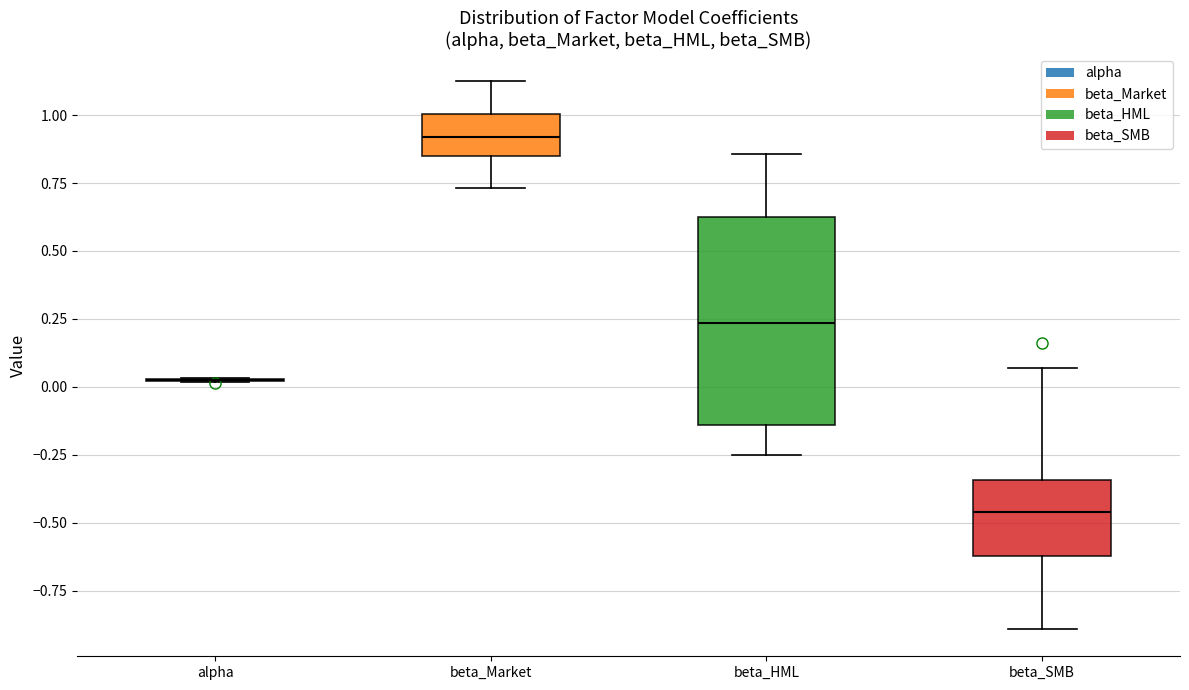

Reading left to right, read every box against the y-axis: the position of its median line, the range the box covers, and the ends of its whiskers. The values are not printed on the chart, so give them approximately, as read against the axis.

alpha: box collapsed to a line at 0.05, whiskers 0.00 to 0.05
beta_Market: median 0.90, box 0.85 to 1.00, whiskers 0.75 to 1.10
beta_HML: median 0.25, box -0.15 to 0.60, whiskers -0.25 to 0.85
beta_SMB: median -0.45, box -0.60 to -0.35, whiskers -0.90 to 0.05